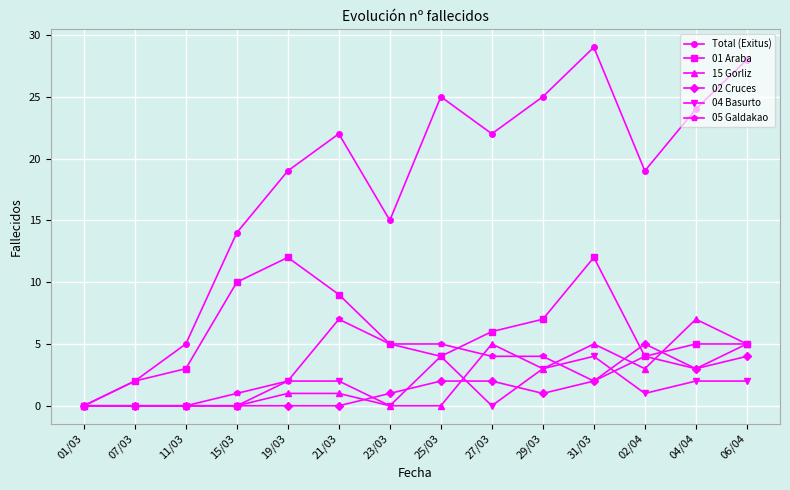

What are all the series names shown in the legend?

Total (Exitus), 01 Araba, 15 Gorliz, 02 Cruces, 04 Basurto, 05 Galdakao